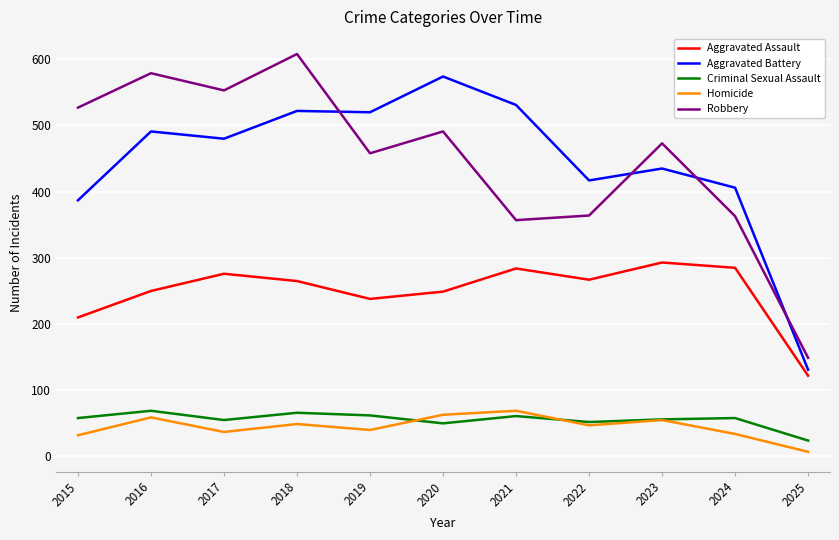

The value of Aggravated Battery at 2024 is 670. True or false?

False